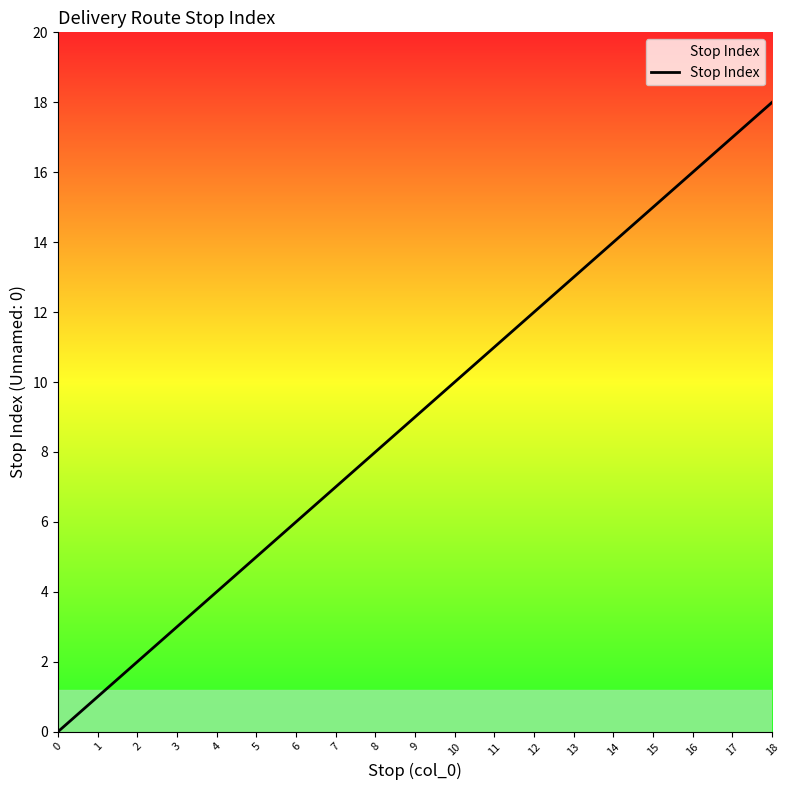

Reading right to left, transcribe all the data shown in this chart.

18	17	16	15	14	13	12	11	10	9	8	7	6	5	4	3	2	1	0